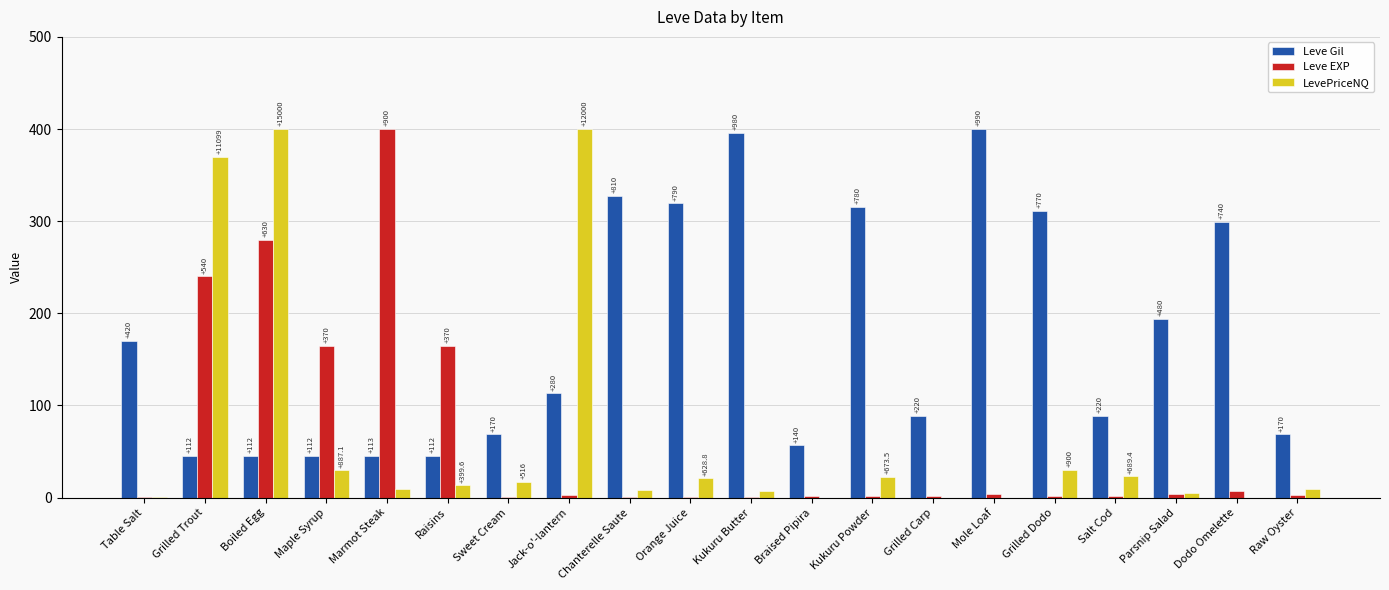

What are all the series names shown in the legend?

Leve Gil, Leve EXP, LevePriceNQ